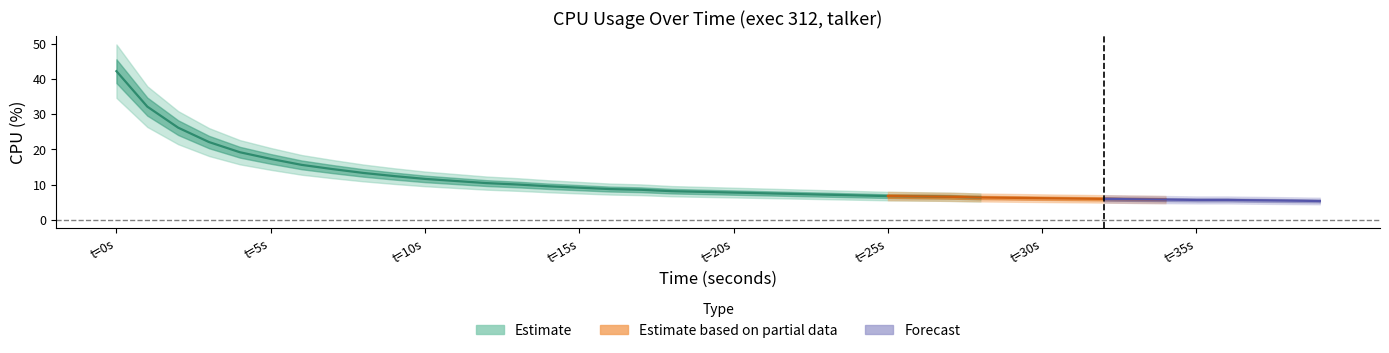

Reading left to right, list all the values displayed in this chart.

0=42.3	1=32.2	2=26.2	3=22.1	4=19.2	5=17.3	6=15.6	7=14.4	8=13.3	9=12.4	10=11.6	11=11.0	12=10.4	13=10.0	14=9.5	15=9.1	16=8.7	17=8.5	18=8.1	19=7.9	20=7.7	21=7.5	22=7.3	23=7.1	24=6.9	25=6.7	26=6.6	27=6.5	28=6.3	29=6.2	30=6.1	31=6.0	32=5.9	33=5.8	34=5.7	35=5.6	36=5.6	37=5.5	38=5.4	39=5.3